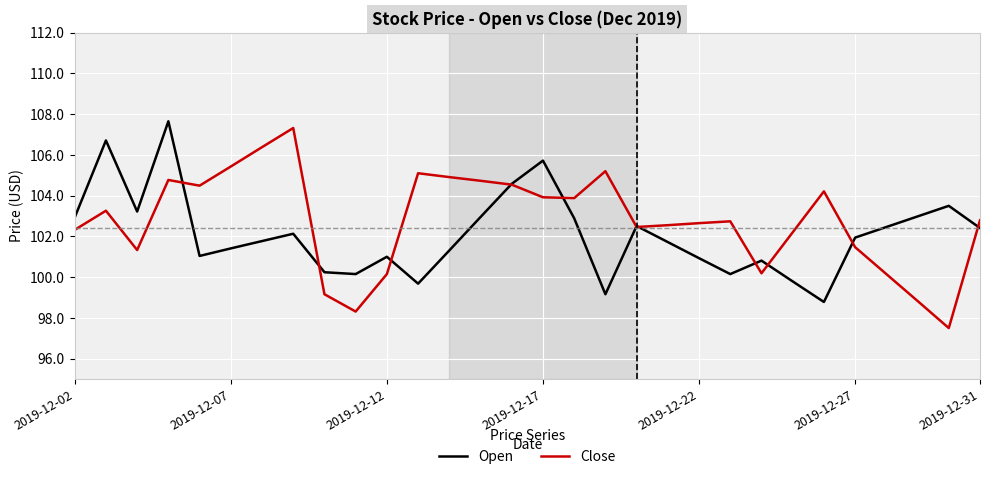

What is the smallest value displayed?

97.5